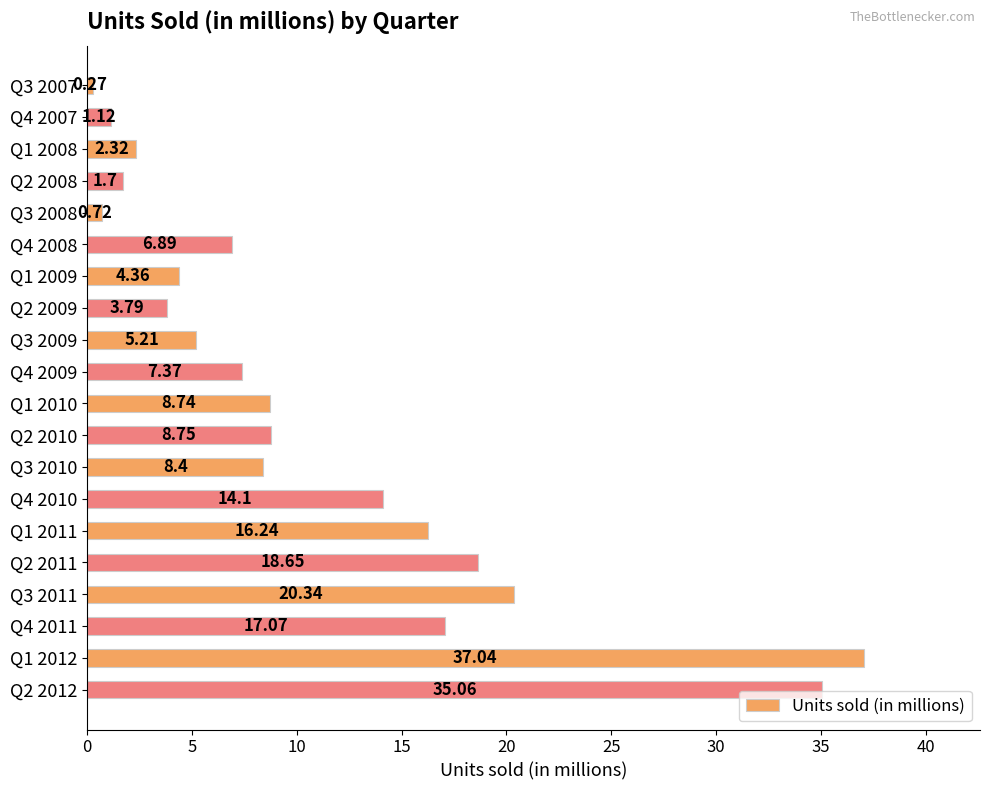

Which has a higher value, Q4 2008 or Q3 2009?

Q4 2008